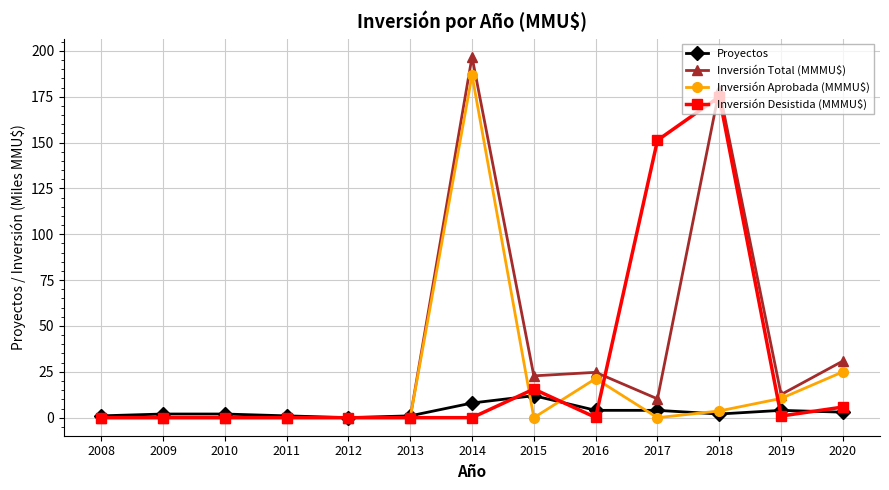

Which series changed the most between 2012 and 2019?

Inversión Total (MMMU$)